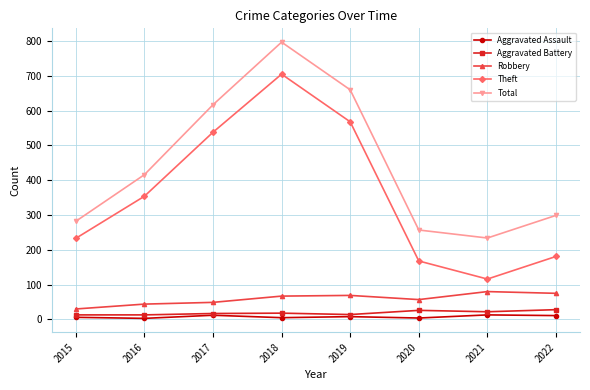

True or false: Total and Theft cross at least once.

False